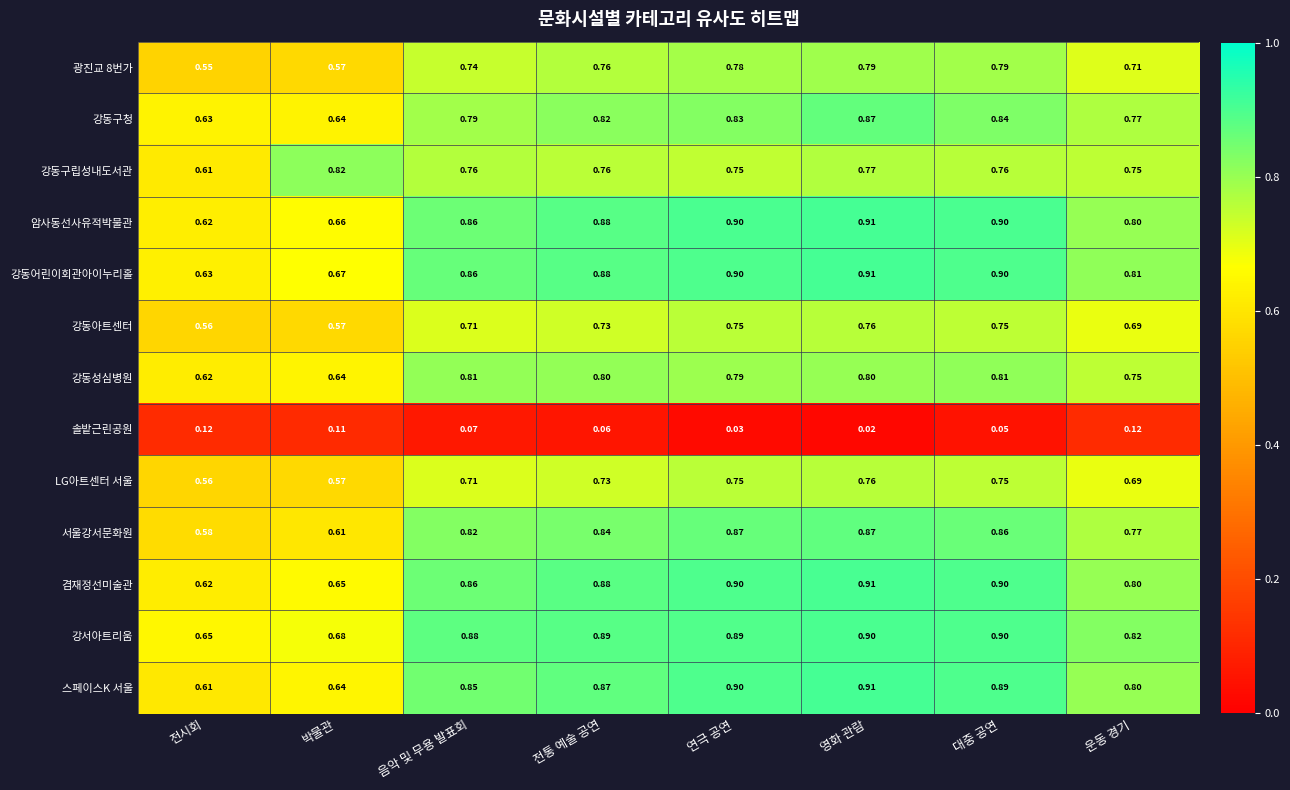

How many series are shown in this chart?

13